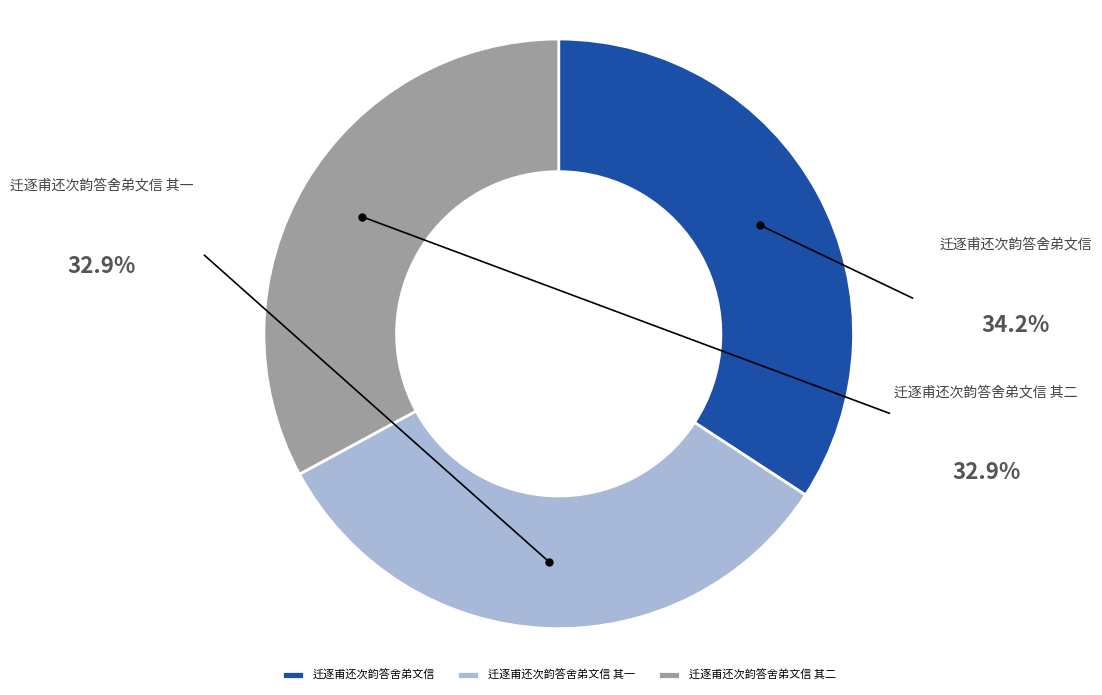

Is it true that 迁逐甫还次韵答舍弟文信 其一 is 33% of the pie?

True